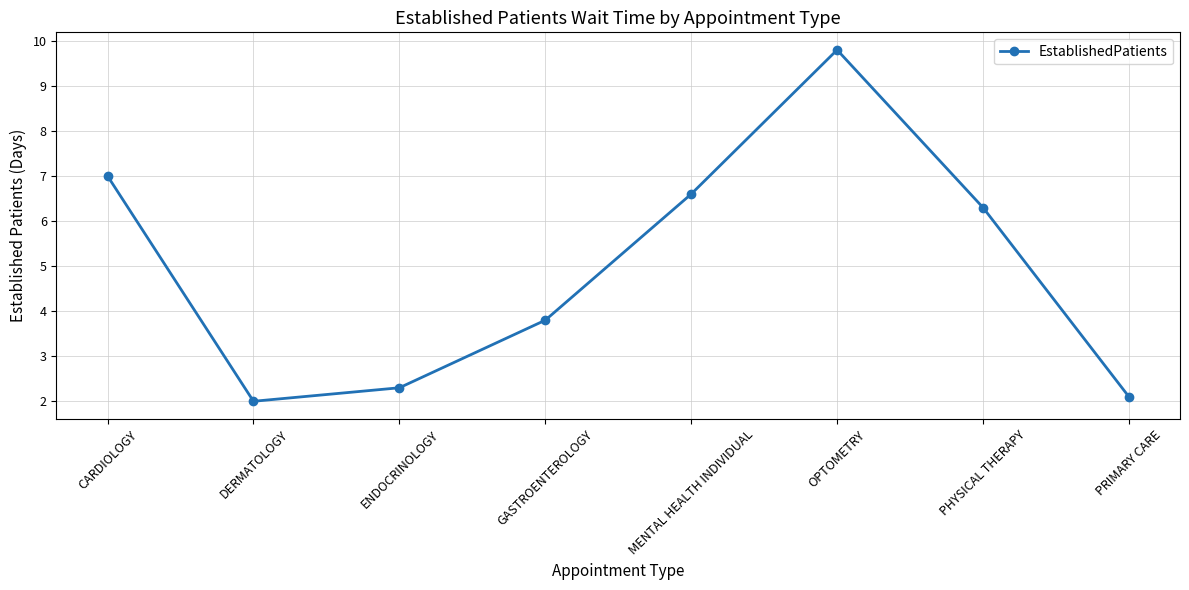

List the labels in order of value, largest first.

OPTOMETRY, CARDIOLOGY, MENTAL HEALTH INDIVIDUAL, PHYSICAL THERAPY, GASTROENTEROLOGY, ENDOCRINOLOGY, PRIMARY CARE, DERMATOLOGY